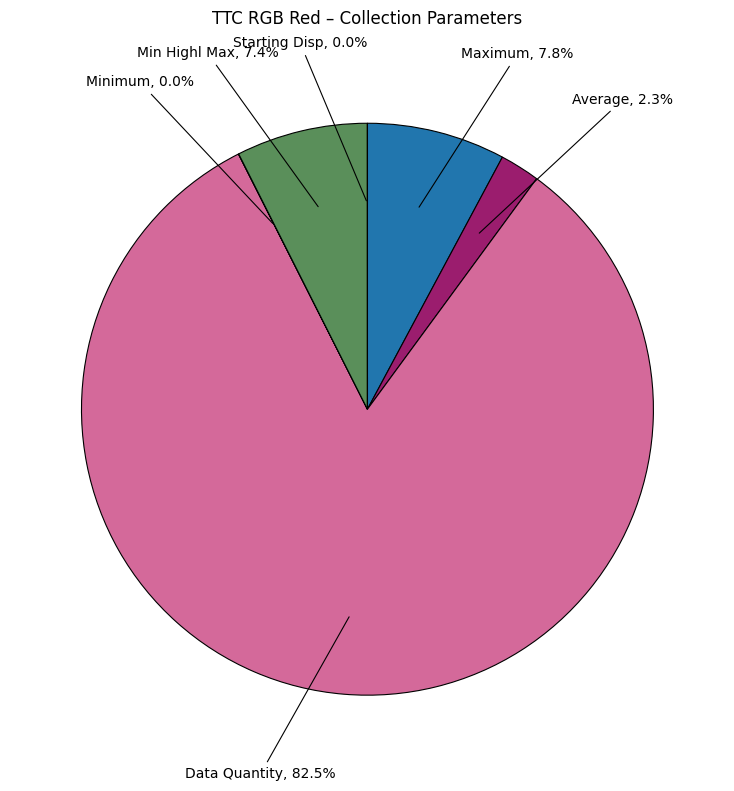

Does any single category account for the majority?

Yes